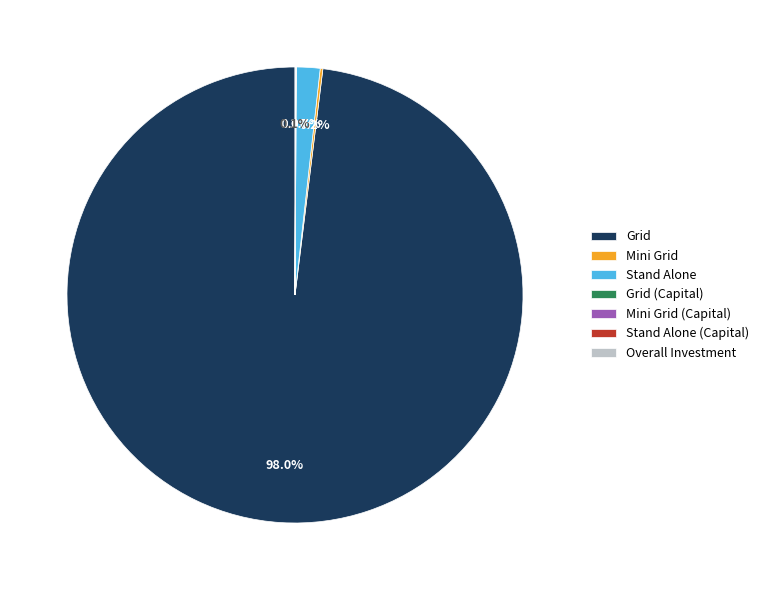

What is the majority slice?

Grid